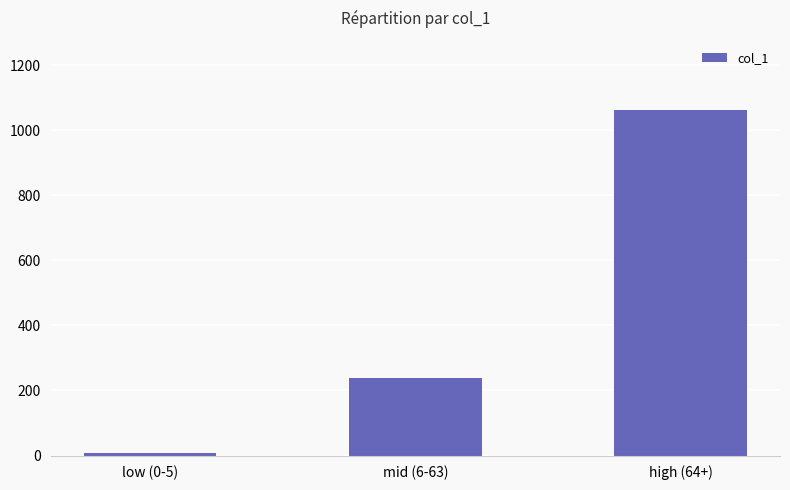

Is it true that the value at mid (6-63) is 113?

False